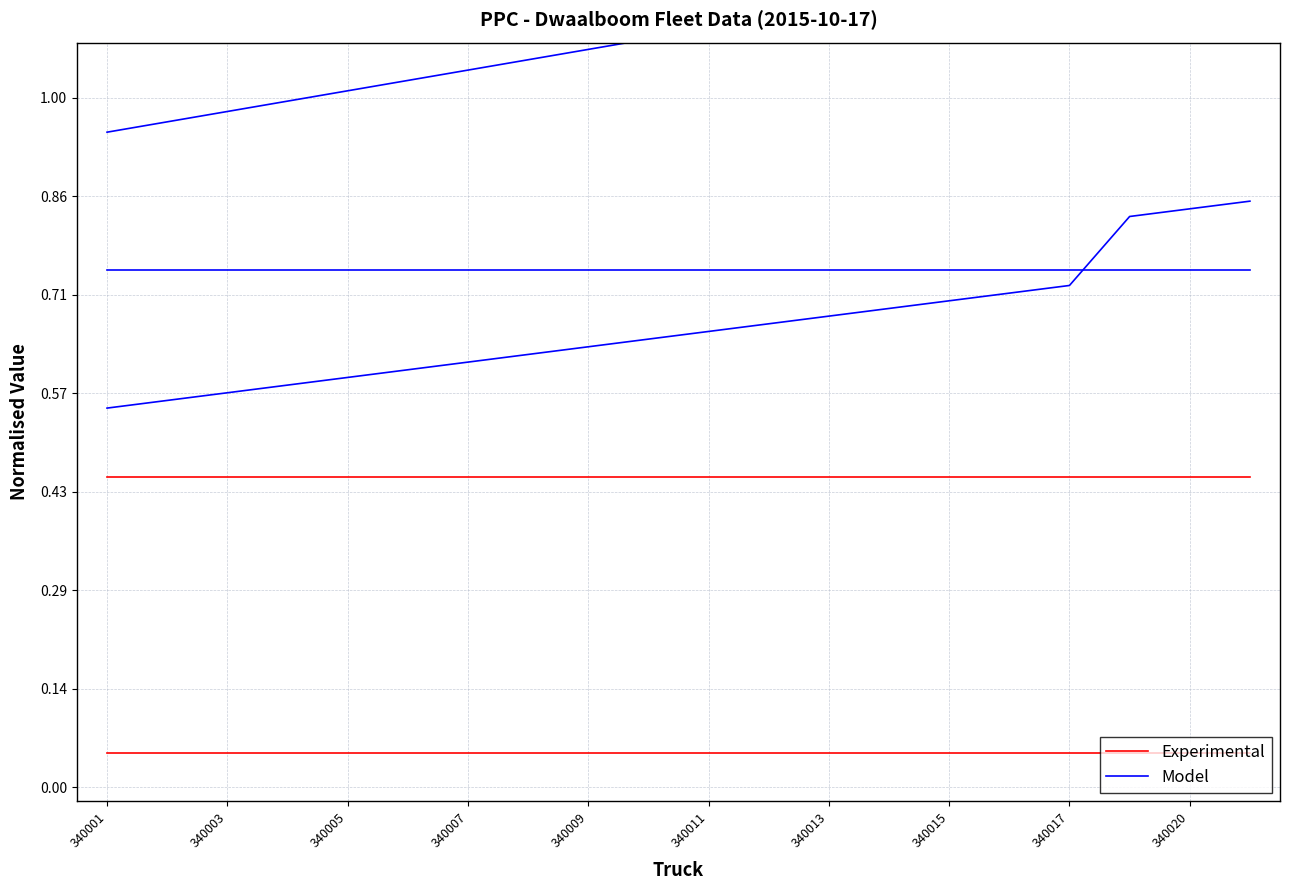

Which series has the largest total across all categories?

Model